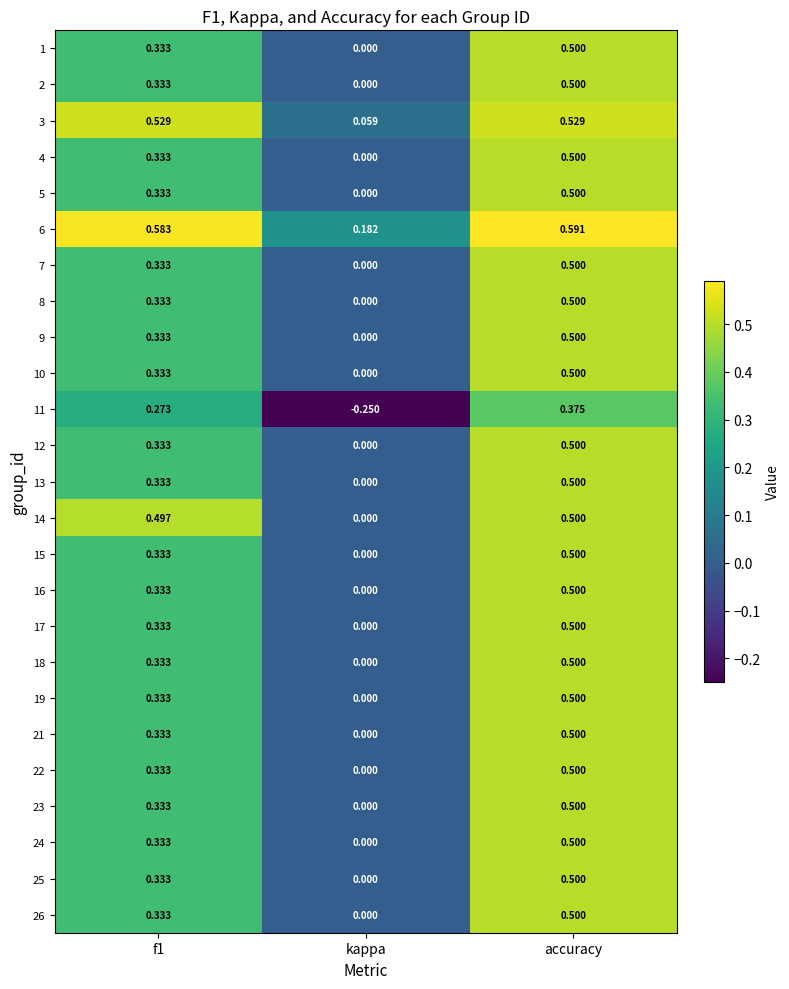

Which series has the widest spread of values?

11